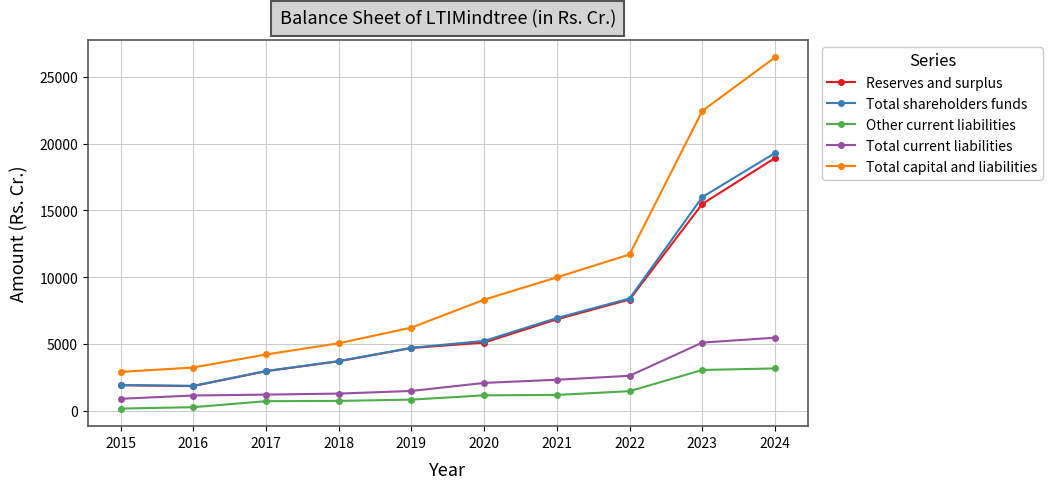

At which label does Total shareholders funds reach its peak?

2024